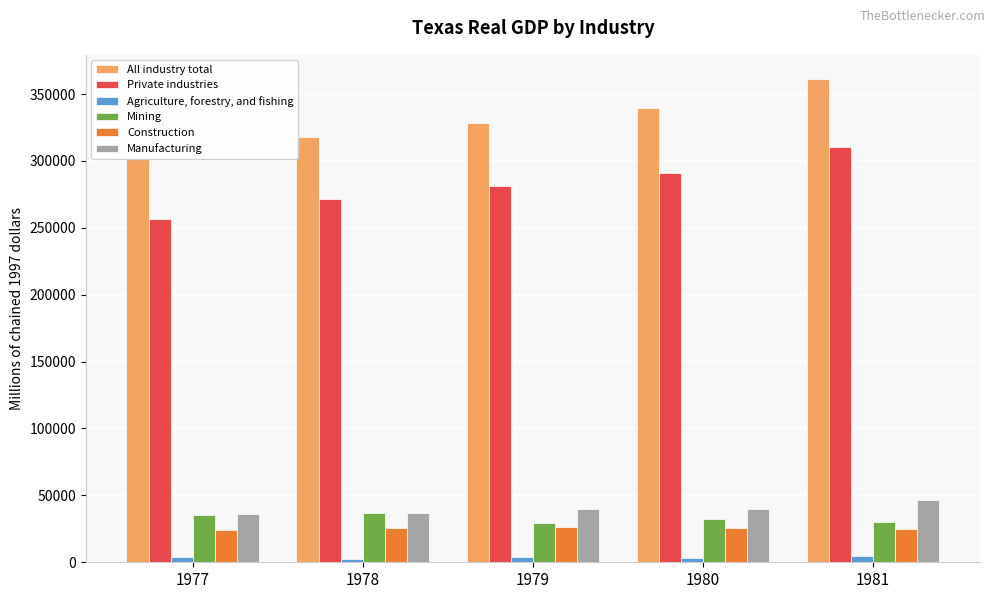

What value does the Mining series have at 1977?

35288.0